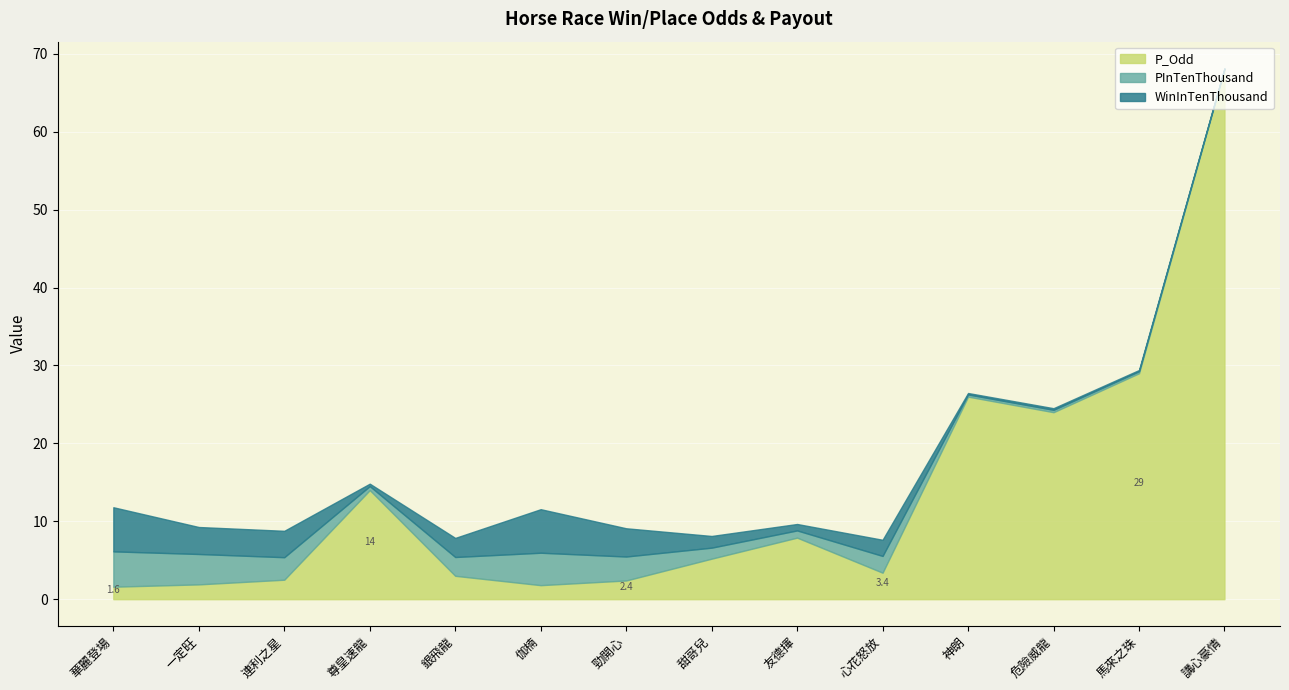

How many lines are shown in the chart?

3